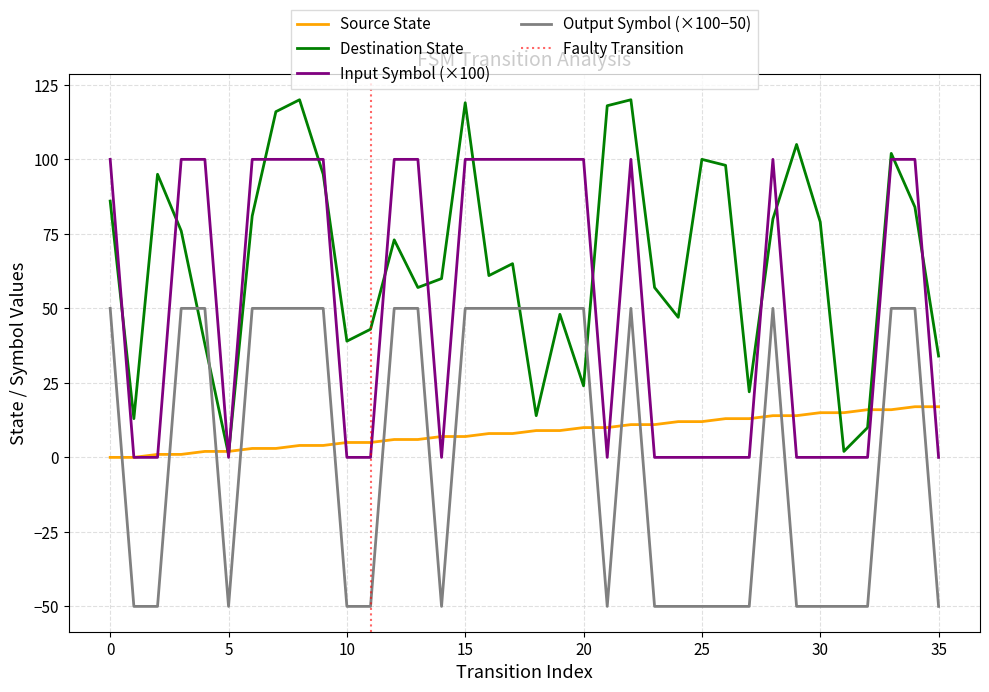

At which label is source_state closest to 8?

16